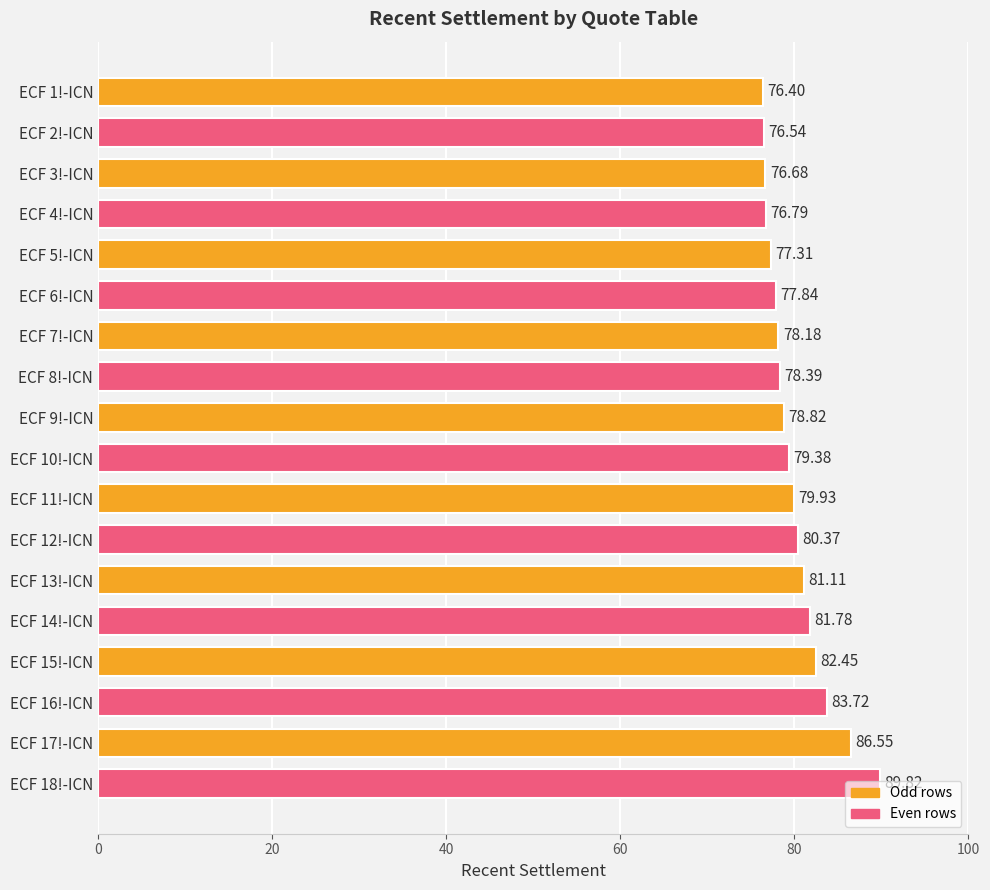

Which label corresponds to the largest value in the chart?

ECF 18!-ICN